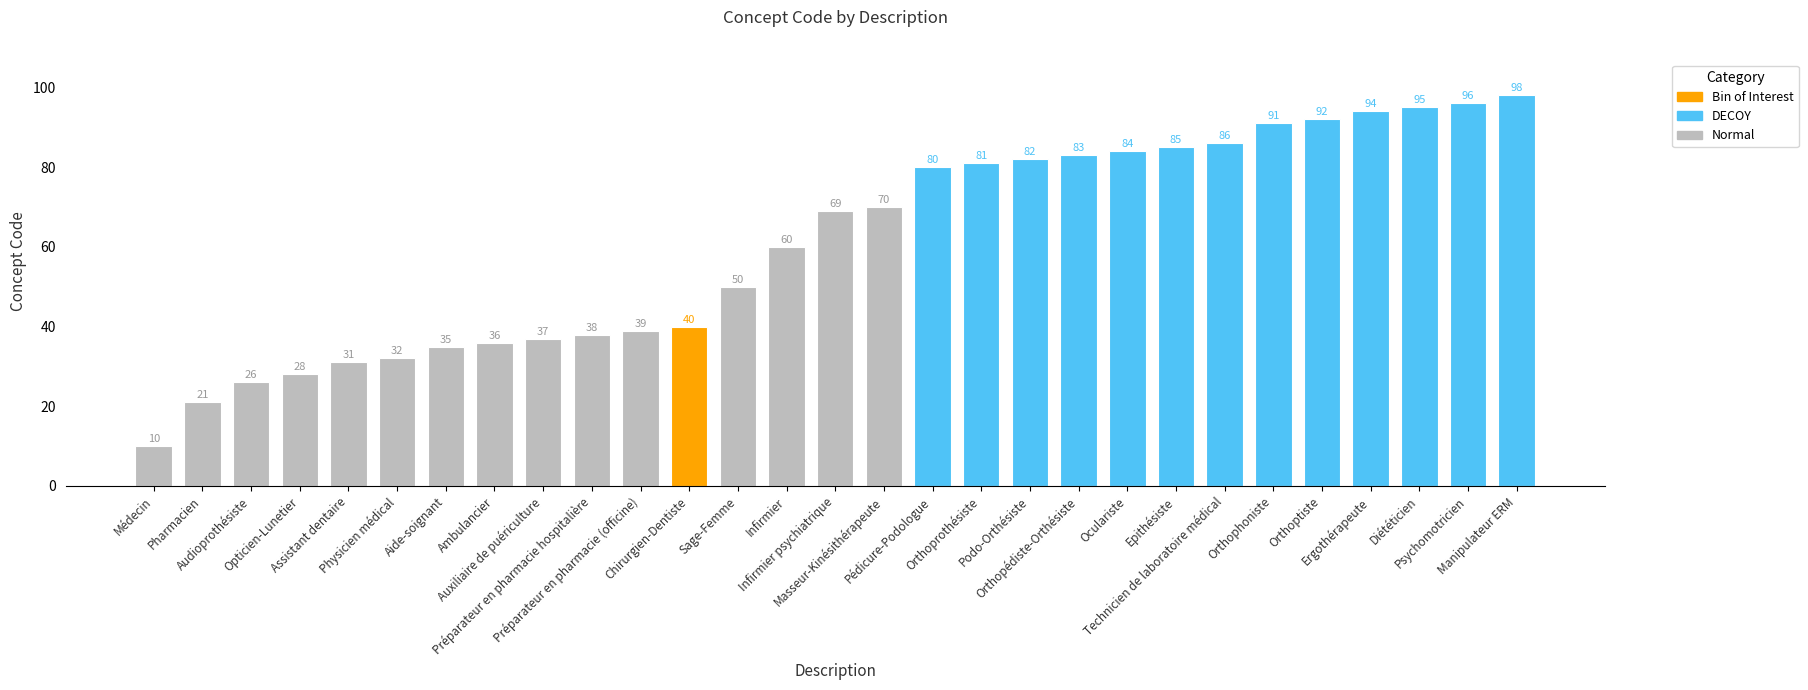

Which has a higher value, Infirmier psychiatrique or Epithésiste?

Epithésiste